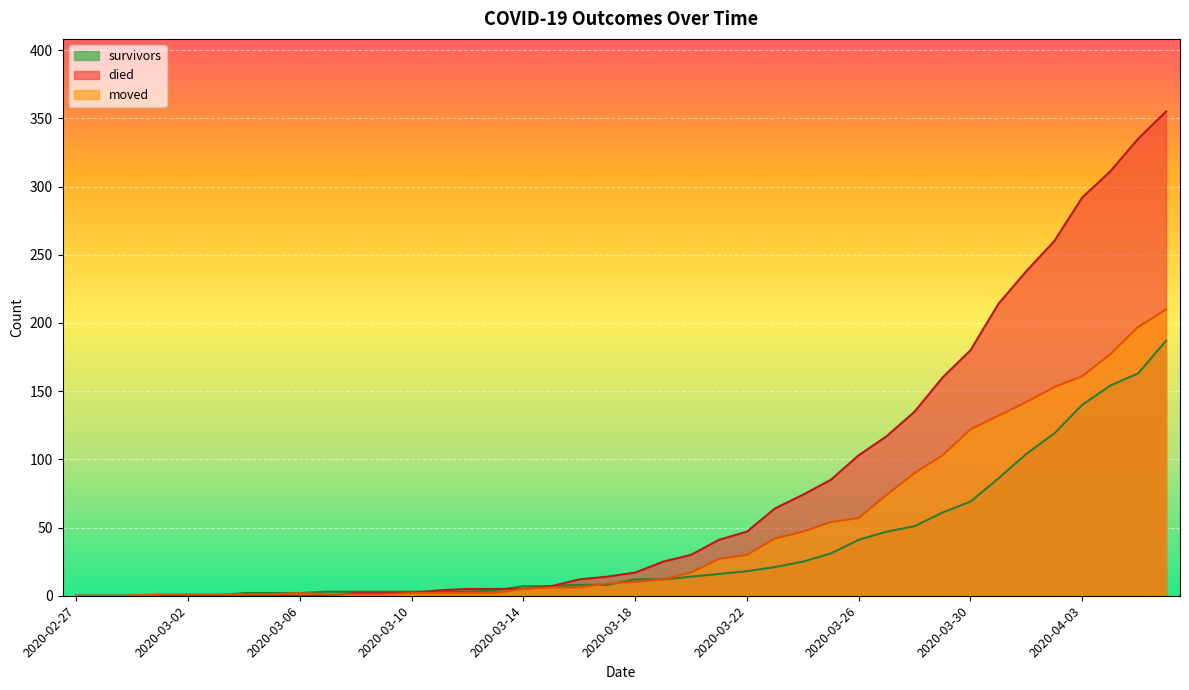

How many intersections are there between moved and died?

1